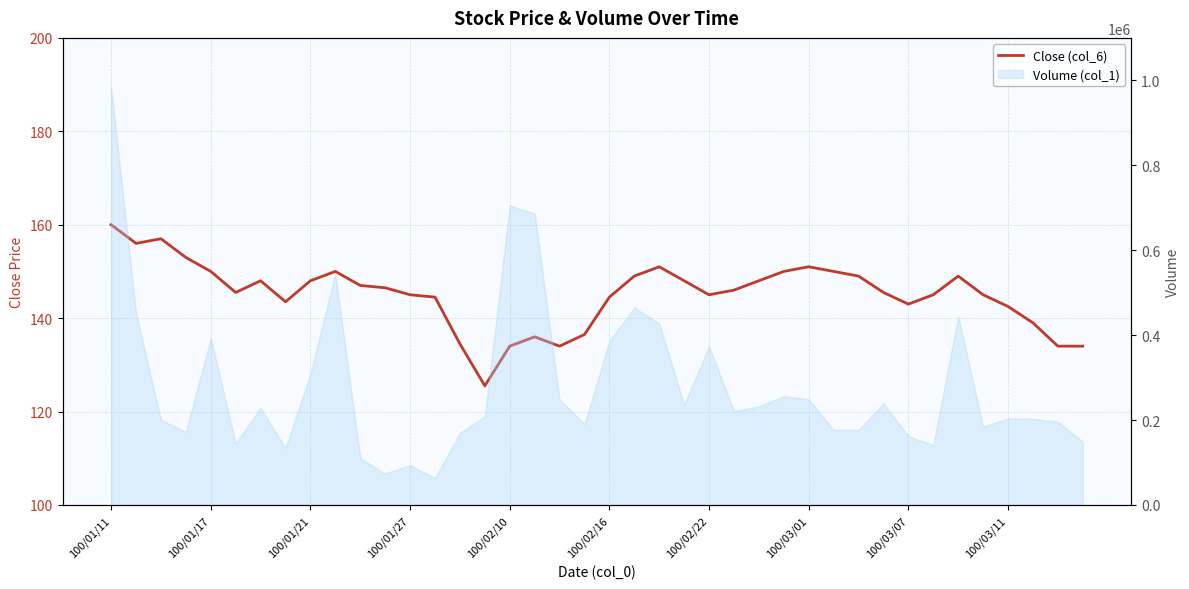

What is the difference between the second highest and second lowest values?

23.0